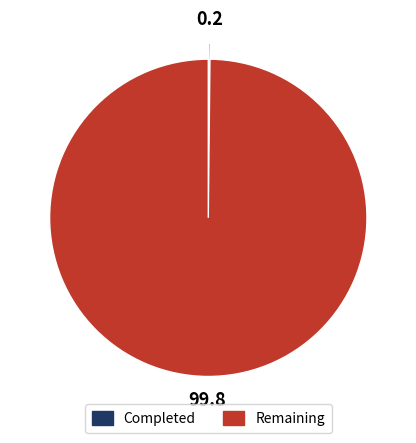

Does any single category account for the majority?

Yes